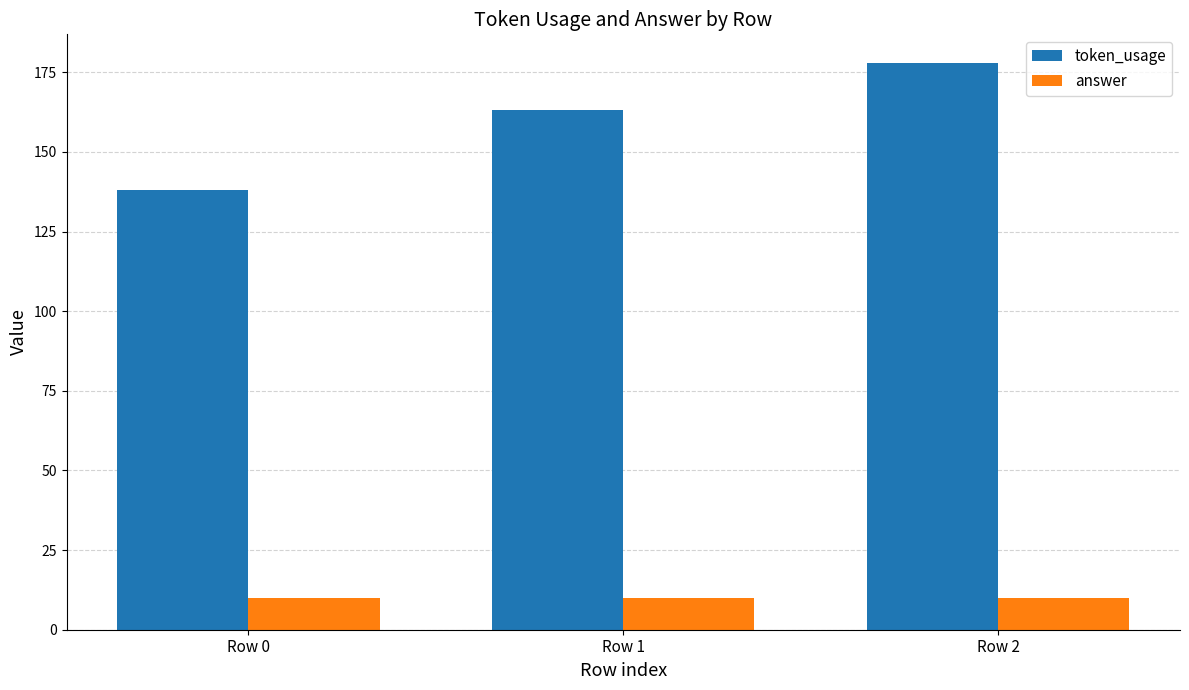

The answer series shows 10 at Row 1. True or false?

True